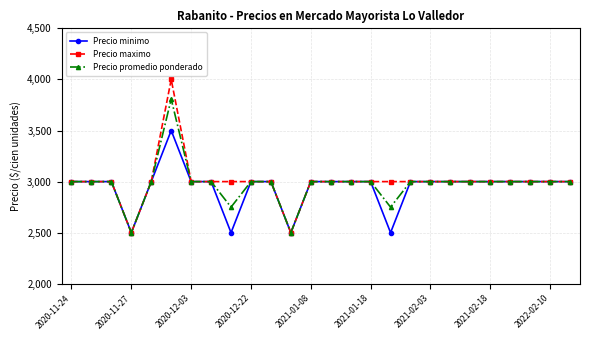

At how many categories does at least one series exceed 2886?

24